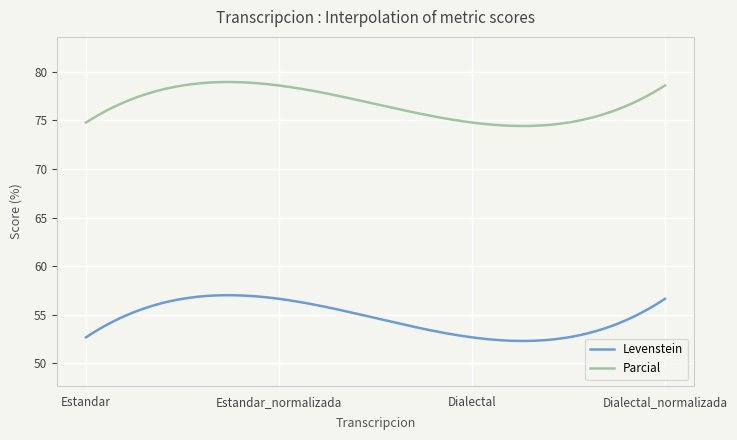

Rank the series by their maximum value, from highest to lowest.

Parcial, Levenstein